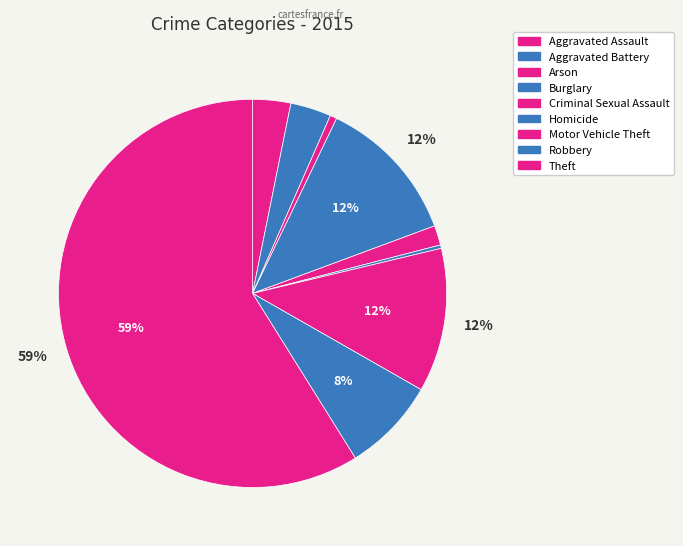

To the nearest percent, what is the average slice percentage?

11%